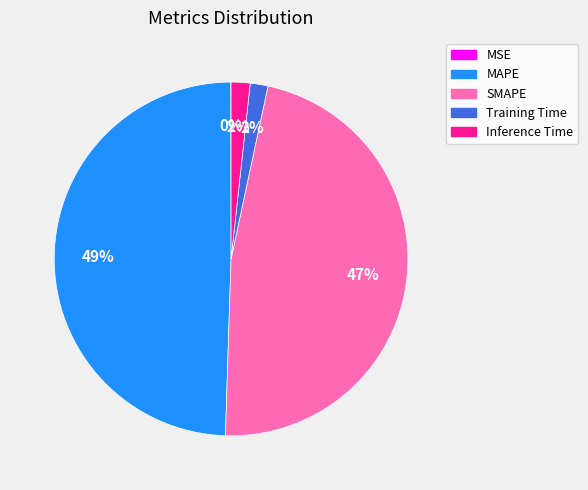

To the nearest percent, what is the difference between the largest and smallest slice percentages?

49%